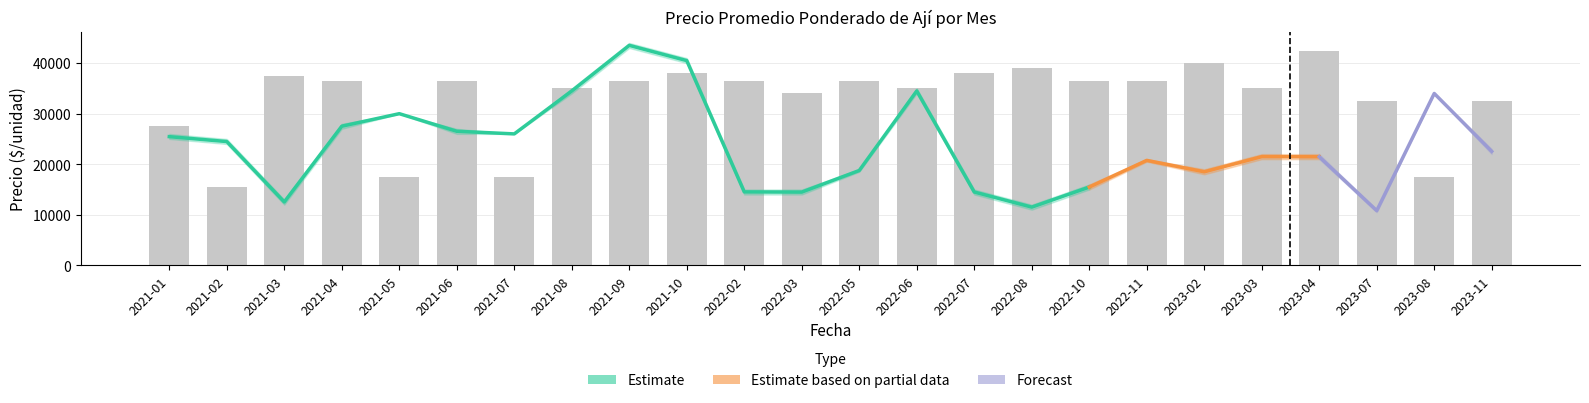

What is the sum of all Precio maximo values?

574000